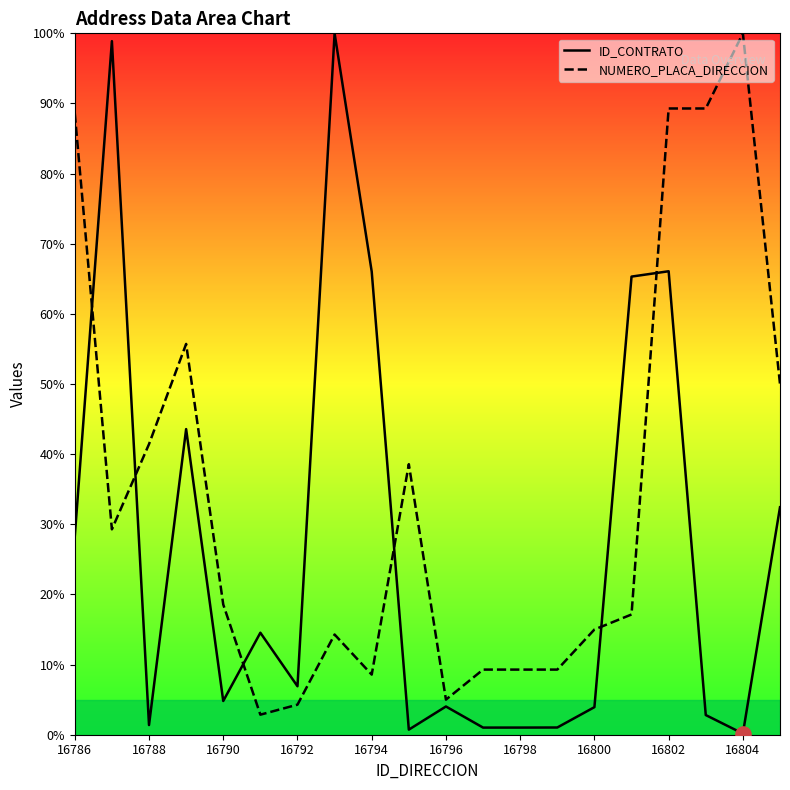

At how many categories does at least one series exceed 66?

7